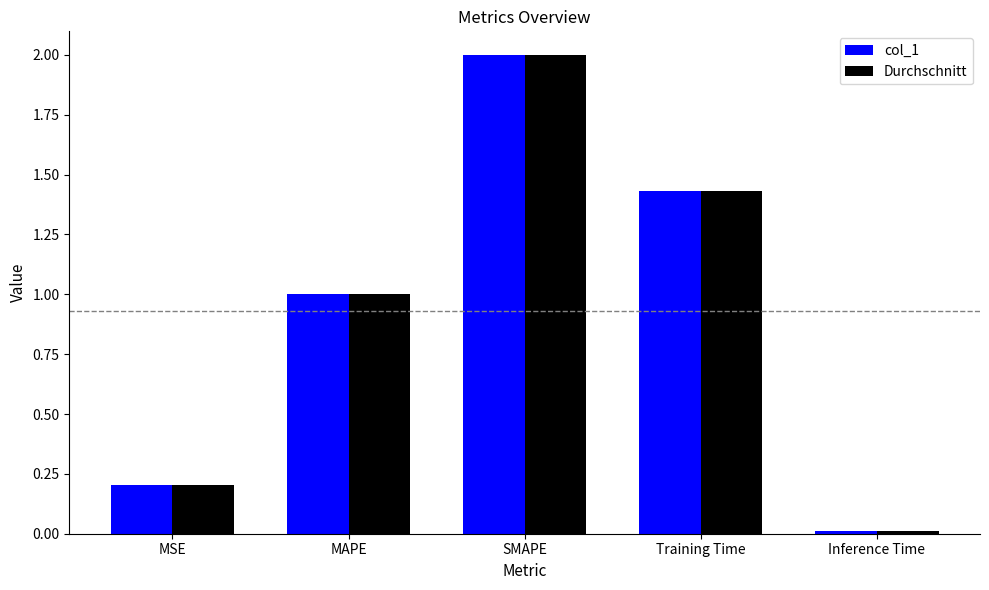

What is the difference between the second highest and second lowest values in the col_1 series?

1.2